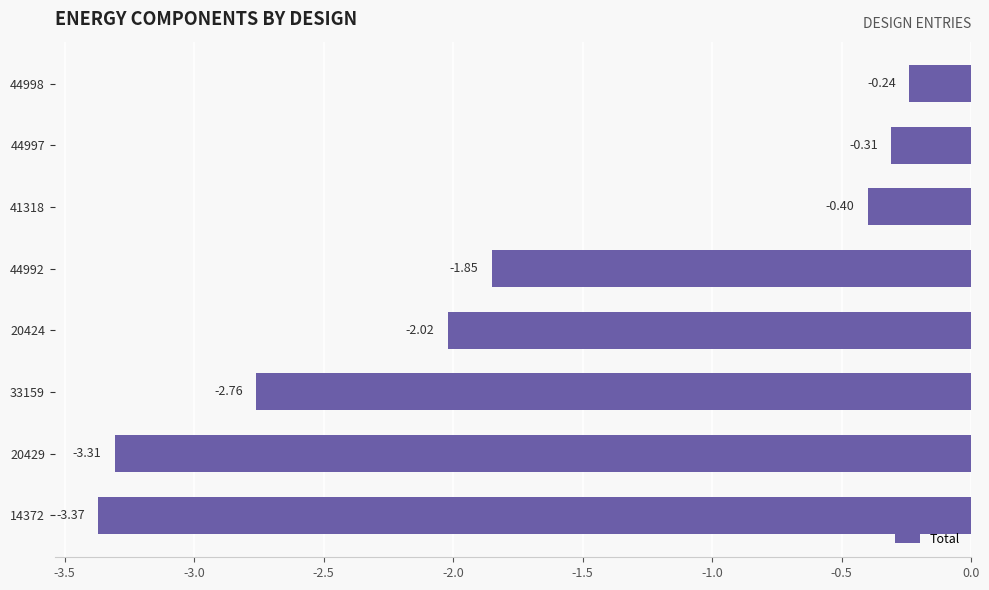

Which has a higher value, 20424 or 44997?

44997